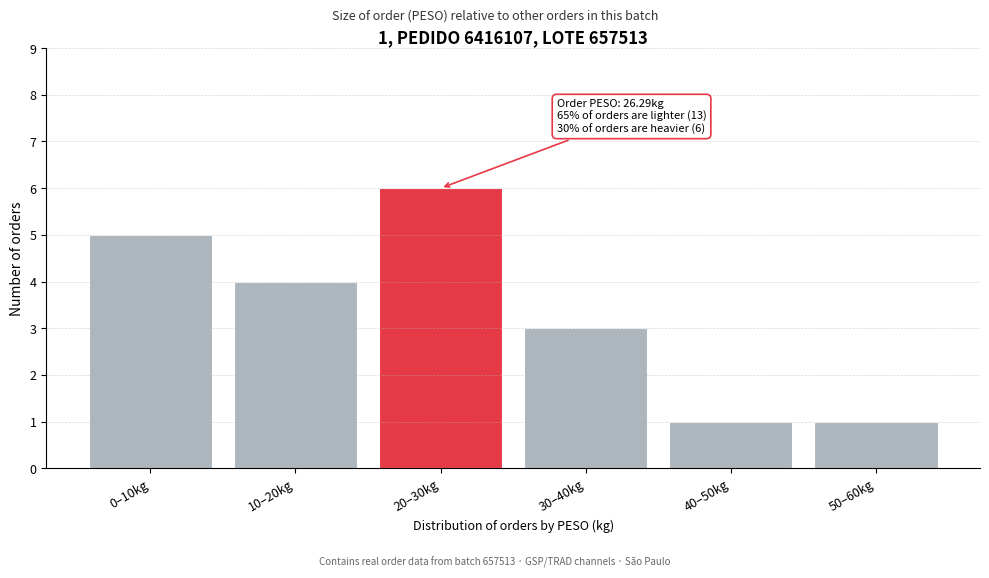

Reading left to right, what are all the values shown in this chart?

5	4	6	3	1	1